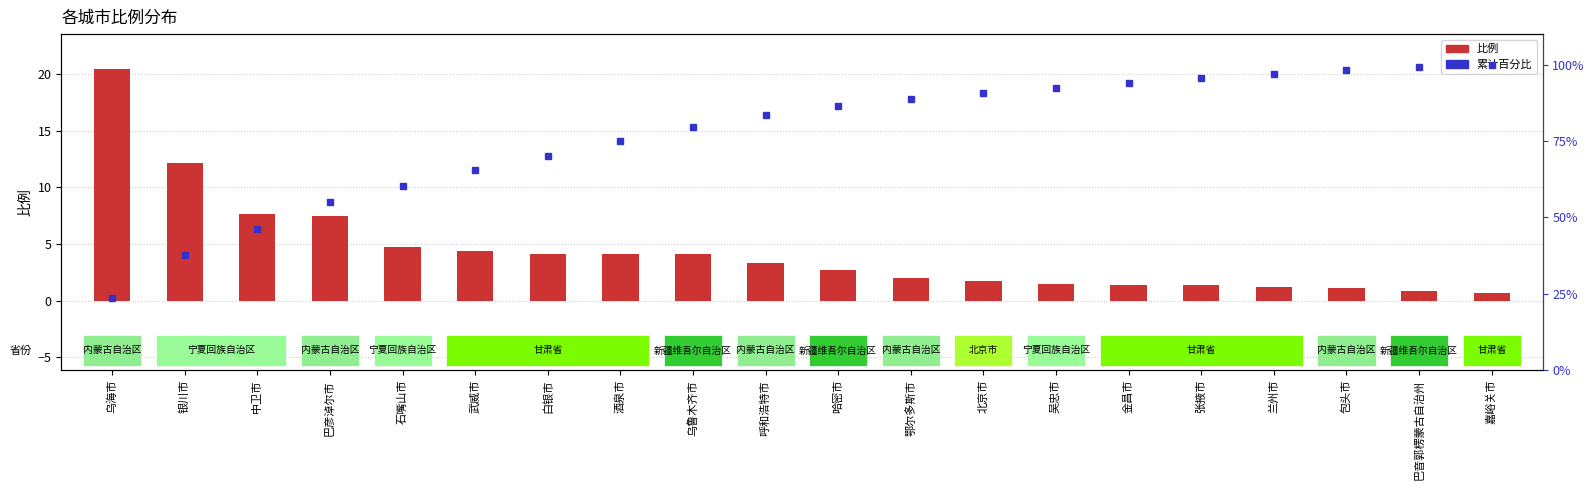

At how many categories does at least one series exceed 15?

20